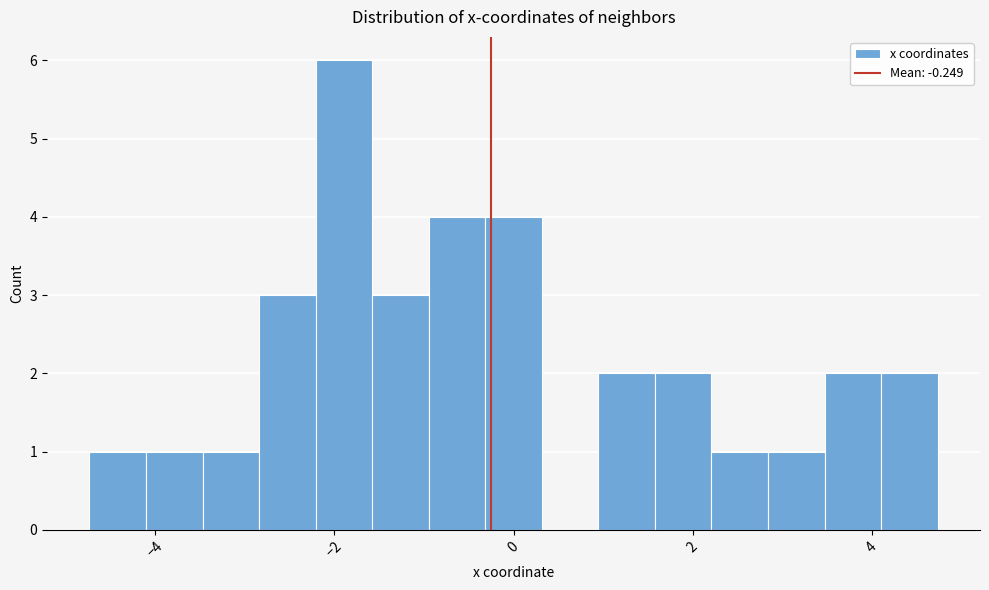

Around what value on the x-axis is the tallest bar? Give the approximate position of its centre, as read against the axis.

-1.8